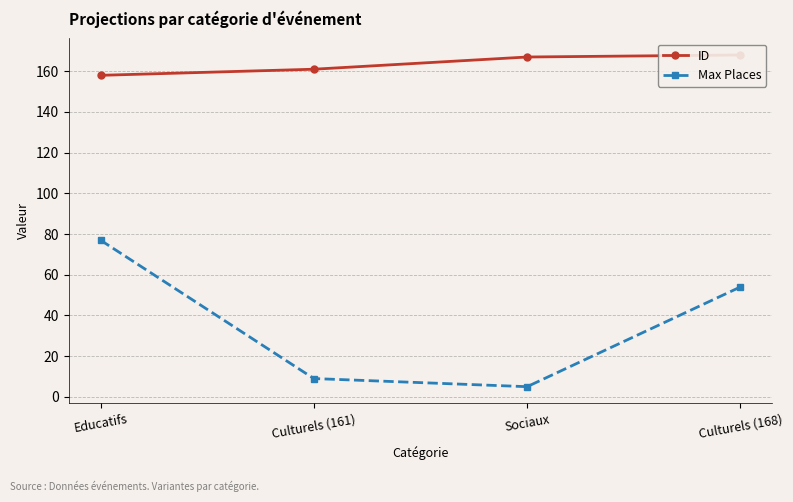

What is the difference between the Max Places values at Sociaux and Culturels (168)?

49